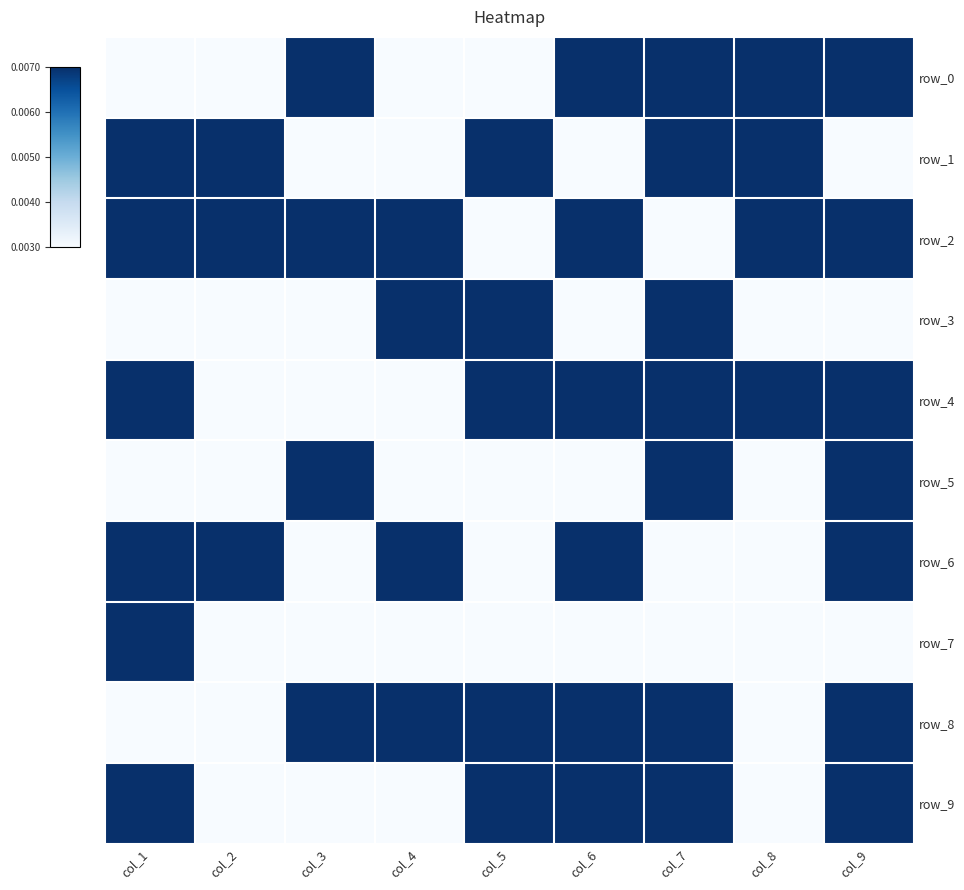

What is the total value across all series at col_1?

0.1